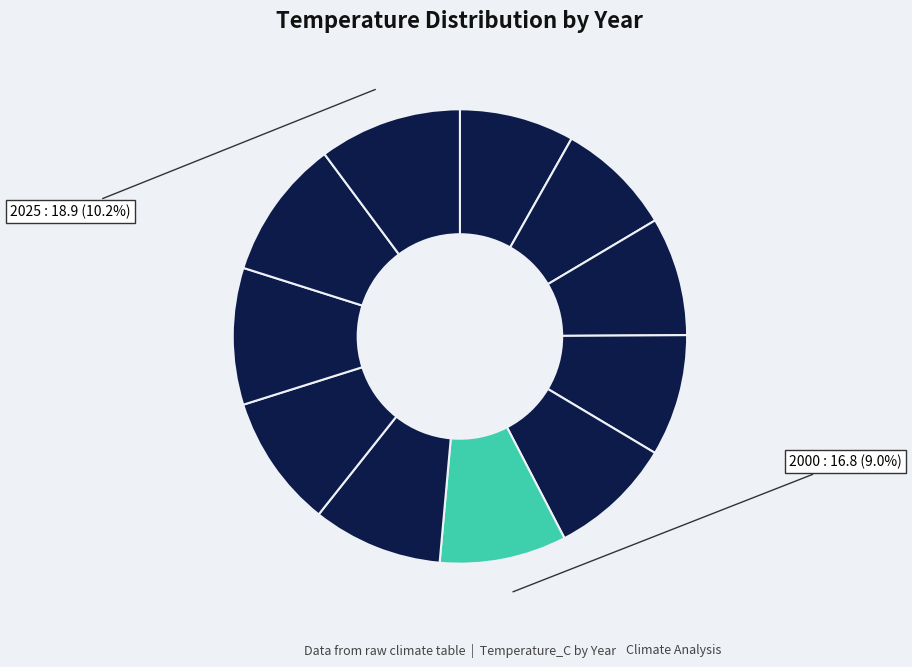

How many segments does this pie chart have?

11